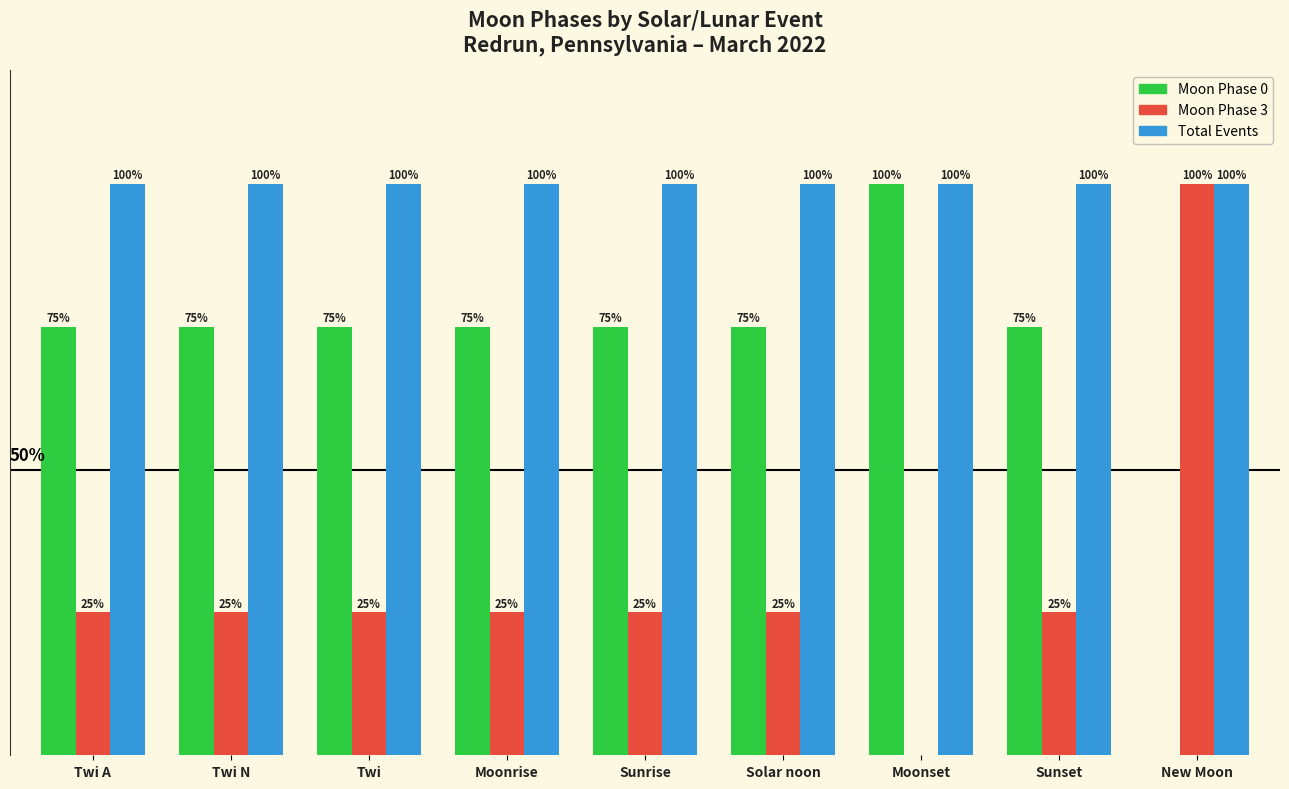

Which series has the largest total across all categories?

Total Events